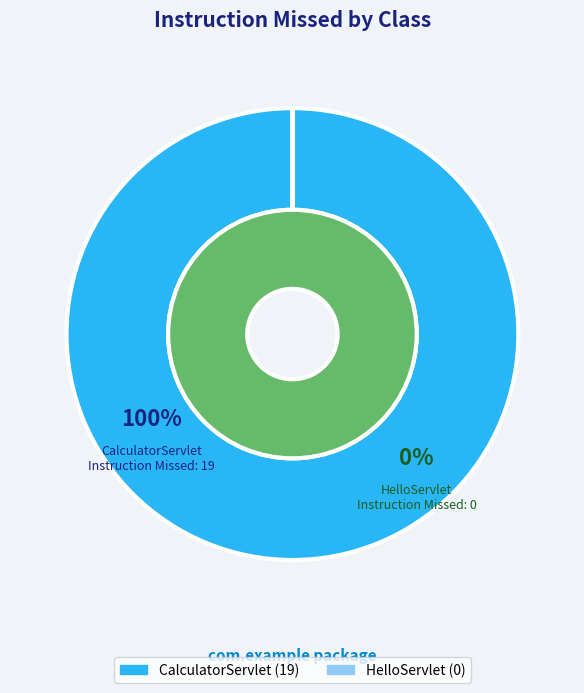

Count the number of slices in the pie.

2